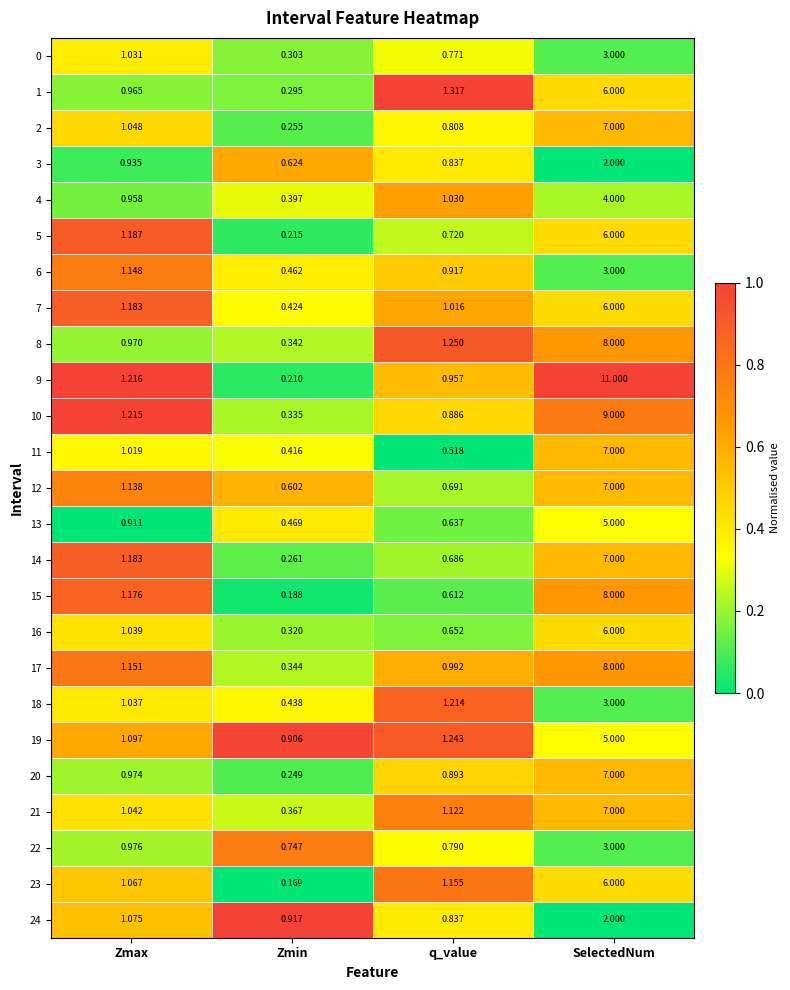

At which category does the chart reach its peak across all series?

SelectedNum